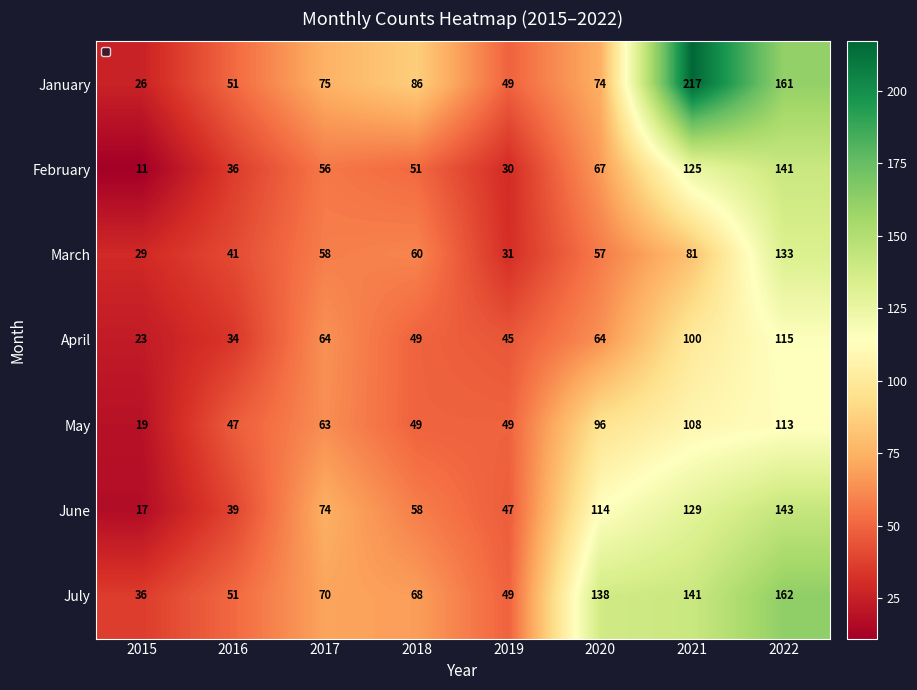

The value of March at 2016 is 10. True or false?

False